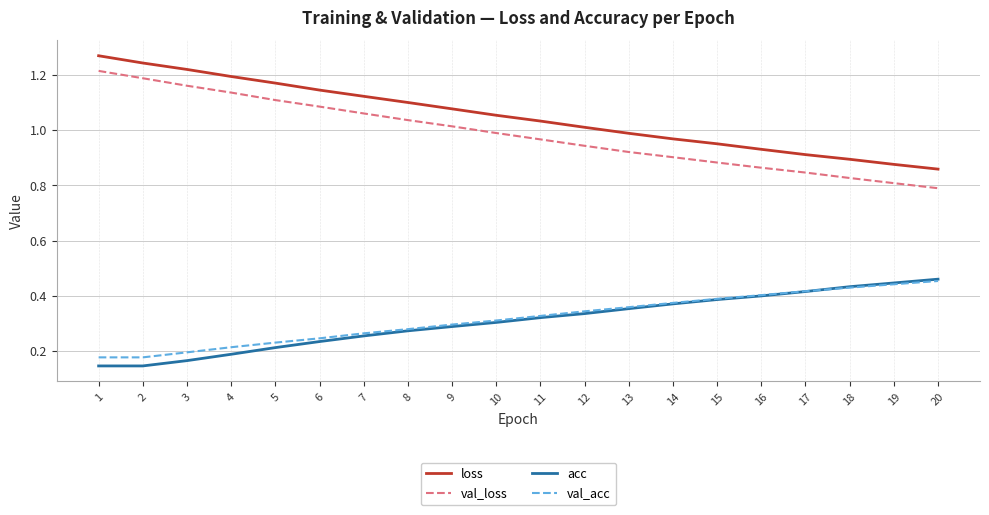

Where is the first local minimum for acc?

2